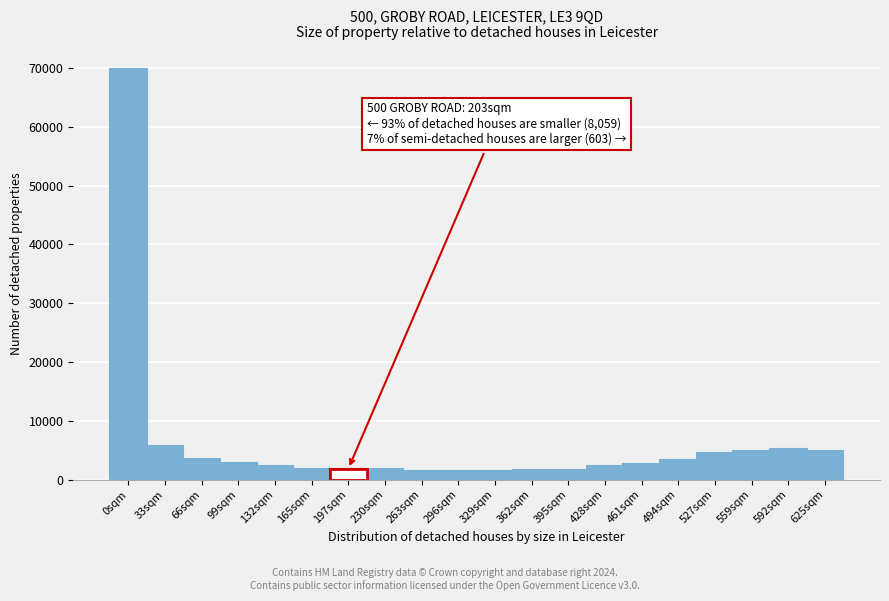

Which category has the highest value across all series?

0sqm